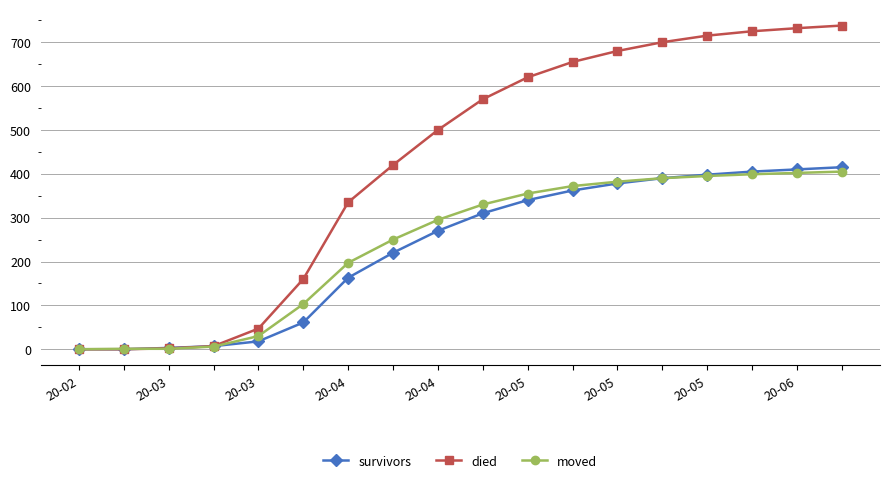

Which series has the largest total across all categories?

died